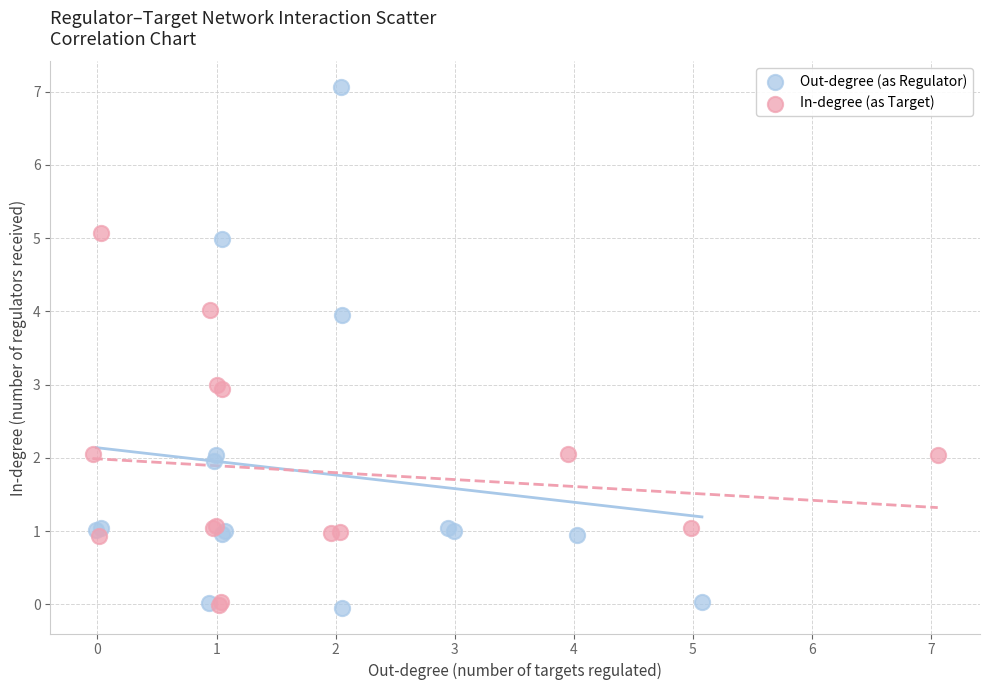

Which series has the widest spread of Y values?

Out-degree (as Regulator)